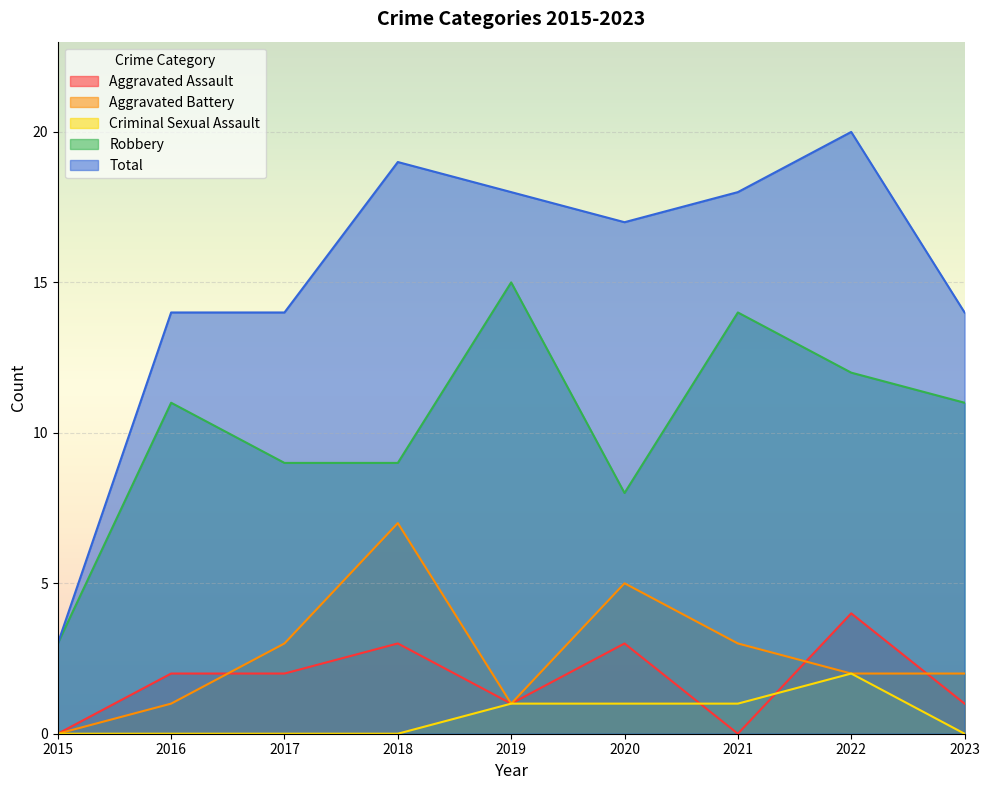

At which label does Criminal Sexual Assault reach its minimum?

2015